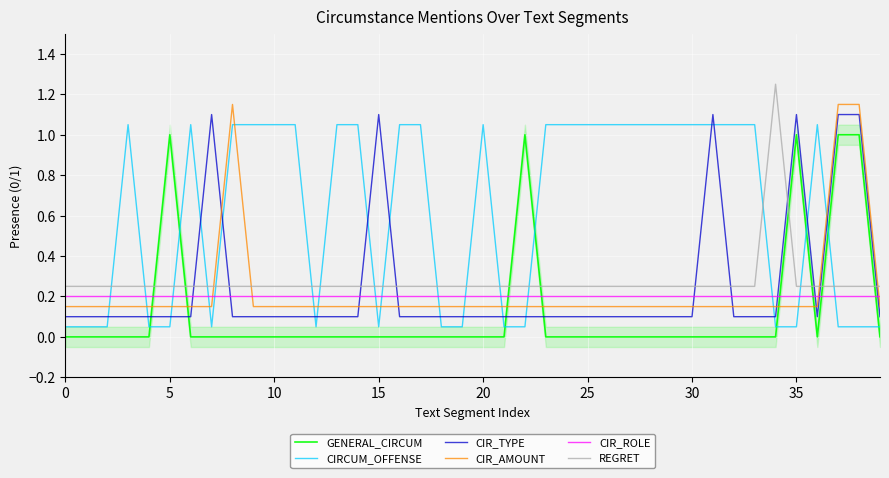

True or false: CIRCUM_OFFENSE has a value of 1.1 at 28.

True